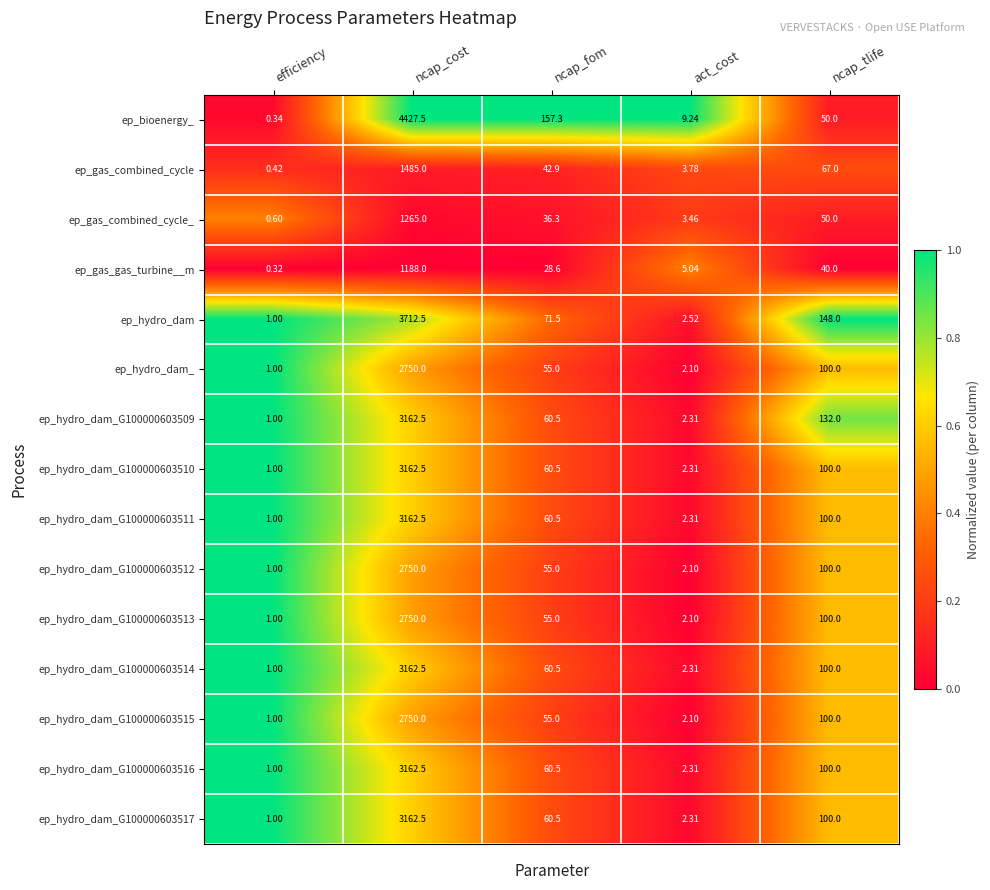

Which series has the largest range (max minus min)?

ep_bioenergy_